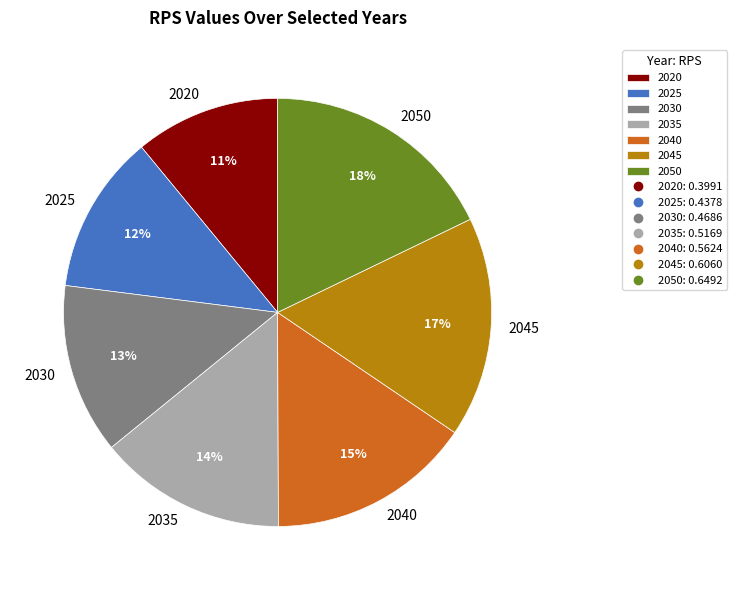

Which has a higher value, 2040 or 2045?

2045